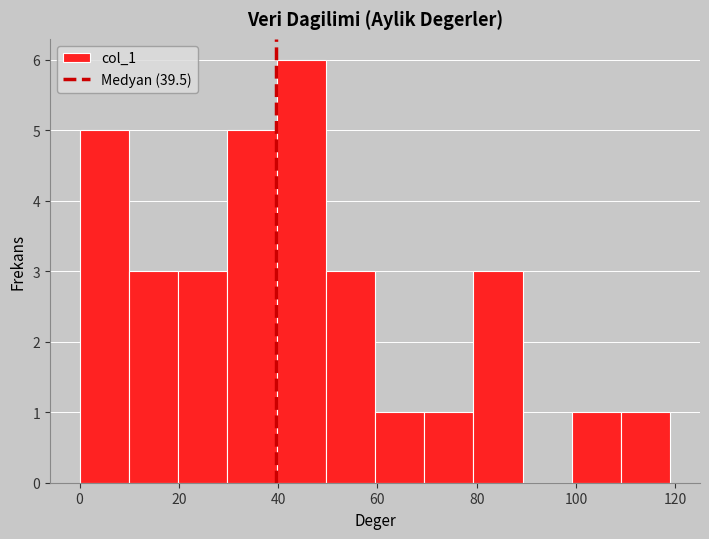

Over which range of the x-axis is the bar tallest?

40 to 50